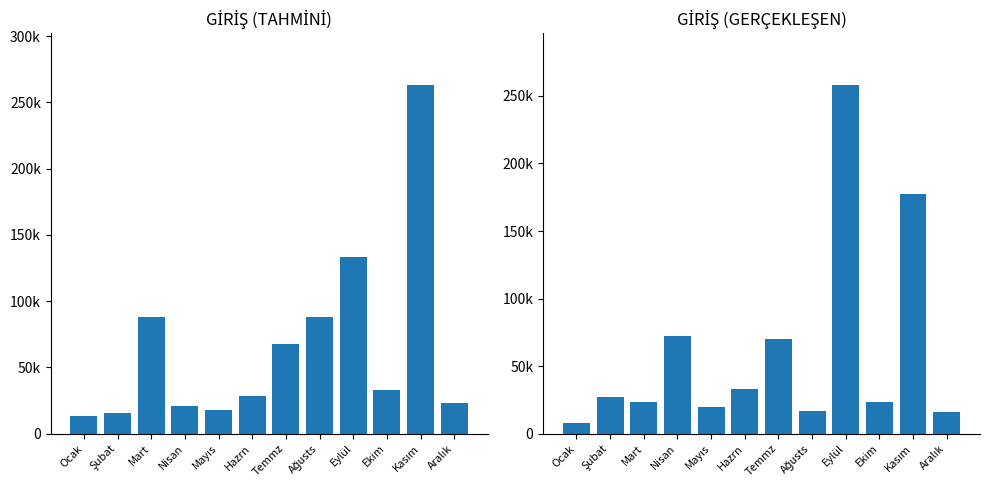

What are all the series names shown in the legend?

GİRİŞ (TAHMİNİ), GİRİŞ (GERÇEKLEŞEN)